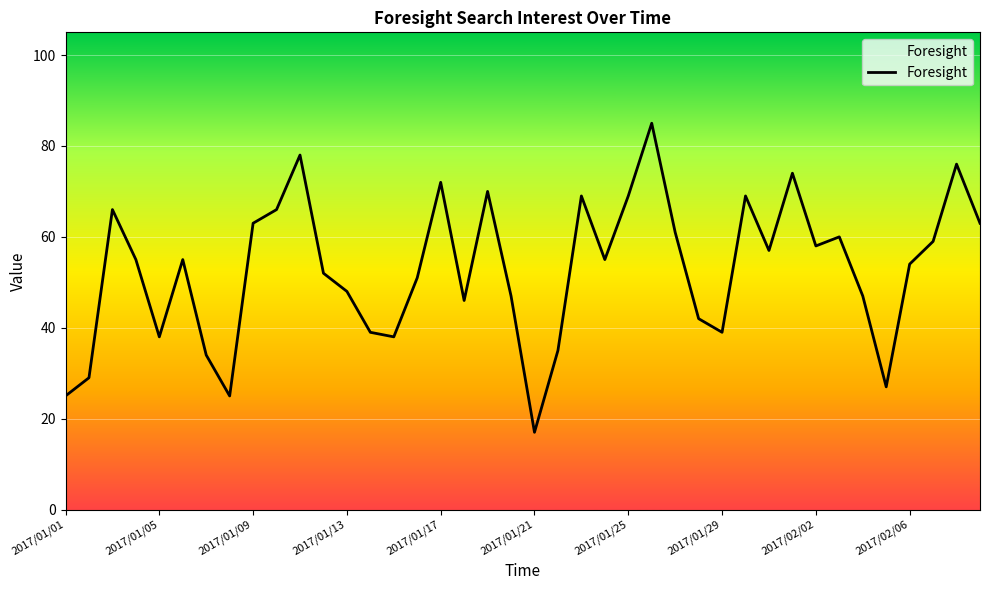

List the labels in order of value, largest first.

25, 10, 38, 31, 16, 18, 22, 24, 29, 2017/01/09, 2017/02/06, 2017/02/02, 39, 26, 33, 37, 32, 30, 2017/01/13, 2017/01/21, 23, 36, 11, 15, 12, 19, 34, 17, 27, 13, 28, 2017/01/17, 14, 21, 2017/01/25, 2017/01/05, 35, 2017/01/01, 2017/01/29, 20